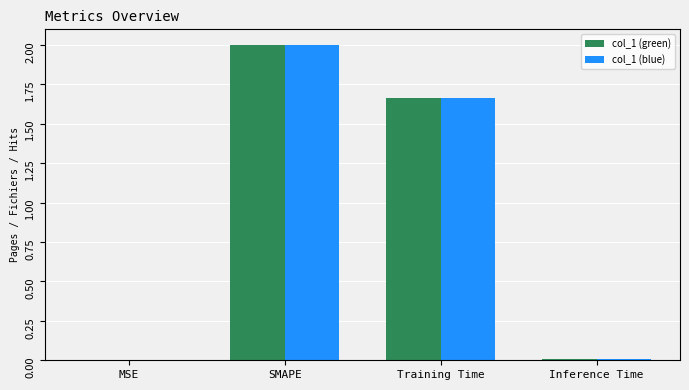

Where does the col_1 (blue) series first go above 1?

SMAPE